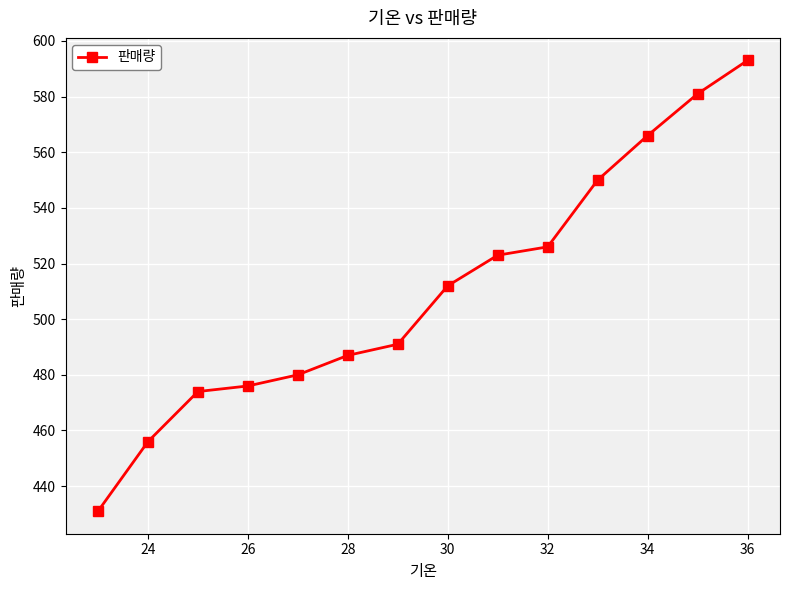

What is the minimum value shown in the chart?

431